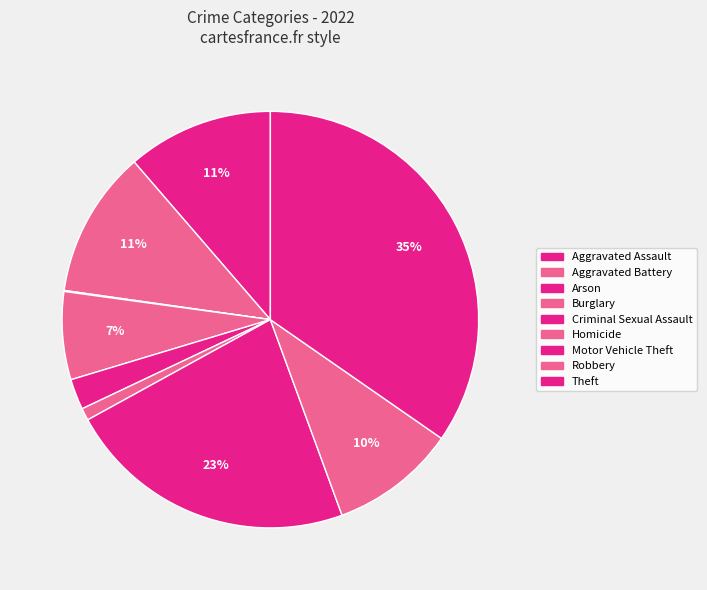

To the nearest percent, what percentage of the pie is Criminal Sexual Assault?

2%